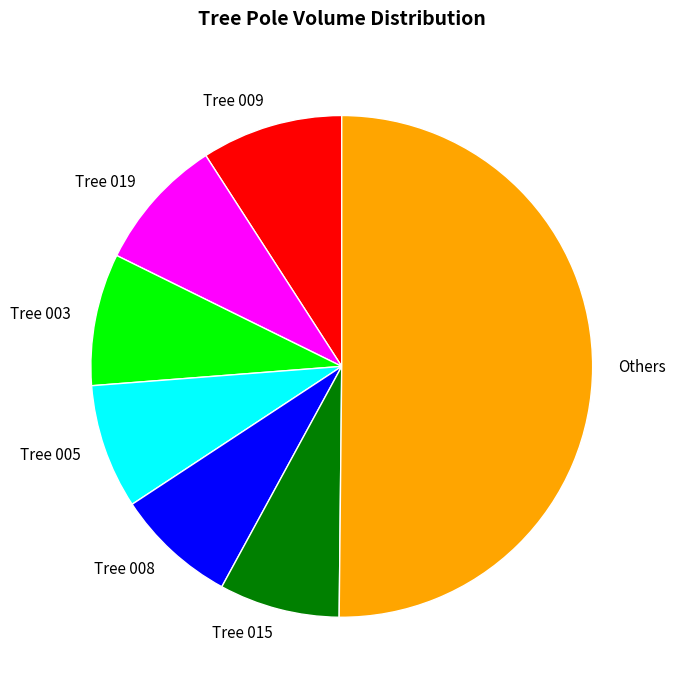

Which slice is the largest?

Others